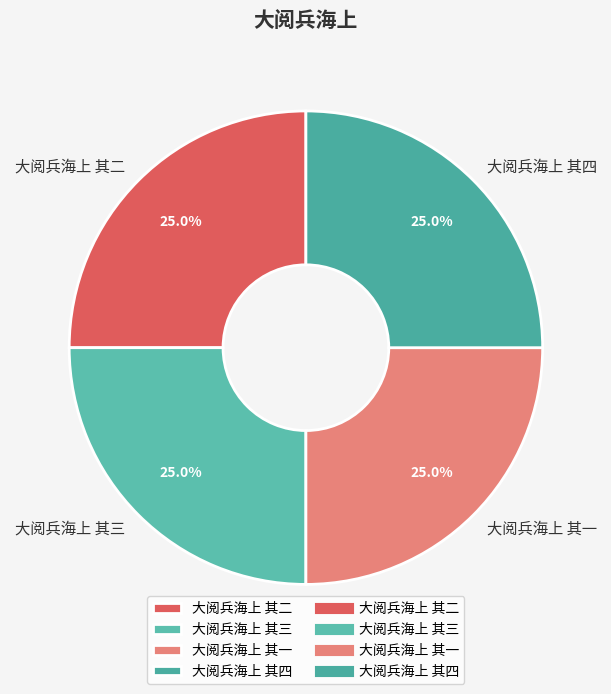

What portion of the pie excludes 大阅兵海上 其四?

75.0%